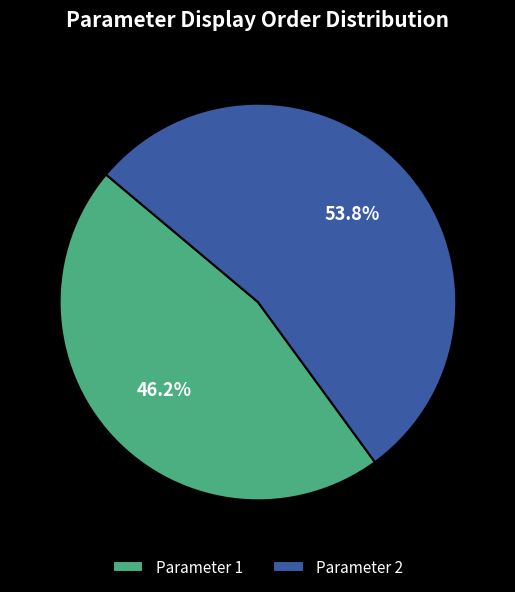

To the nearest percent, what is the average slice percentage?

50%